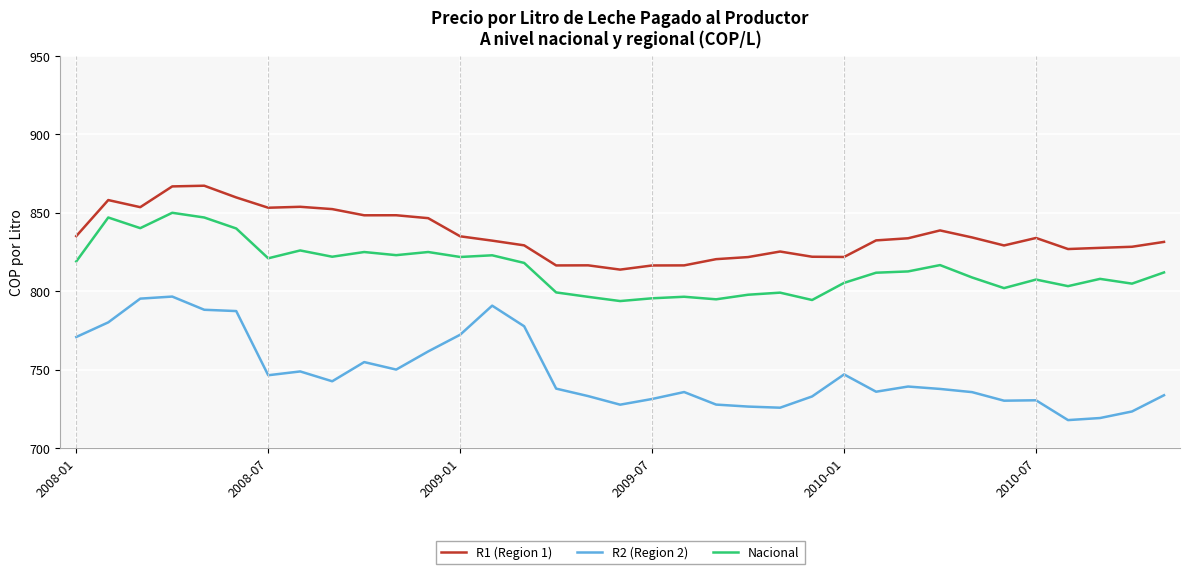

True or false: R1 (Region 1) has more than 2 points higher than both neighbors.

True